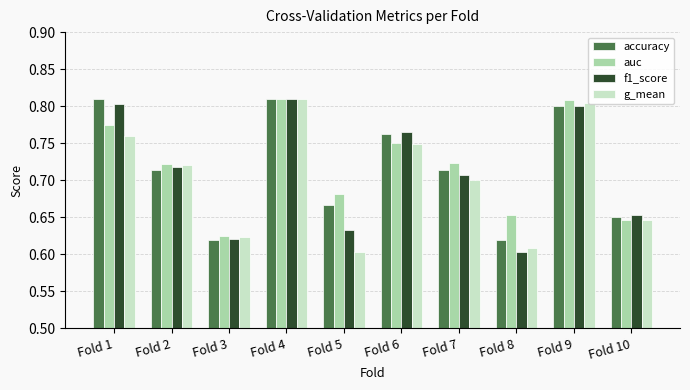

Between Fold 1 and Fold 6, which series saw the biggest shift?

accuracy